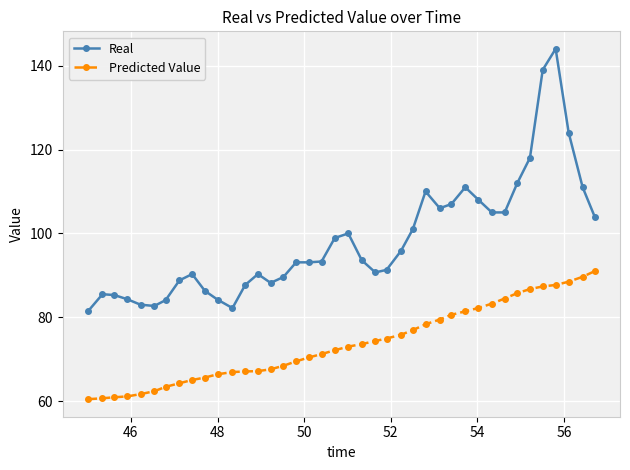

Which series has the largest total across all categories?

Real